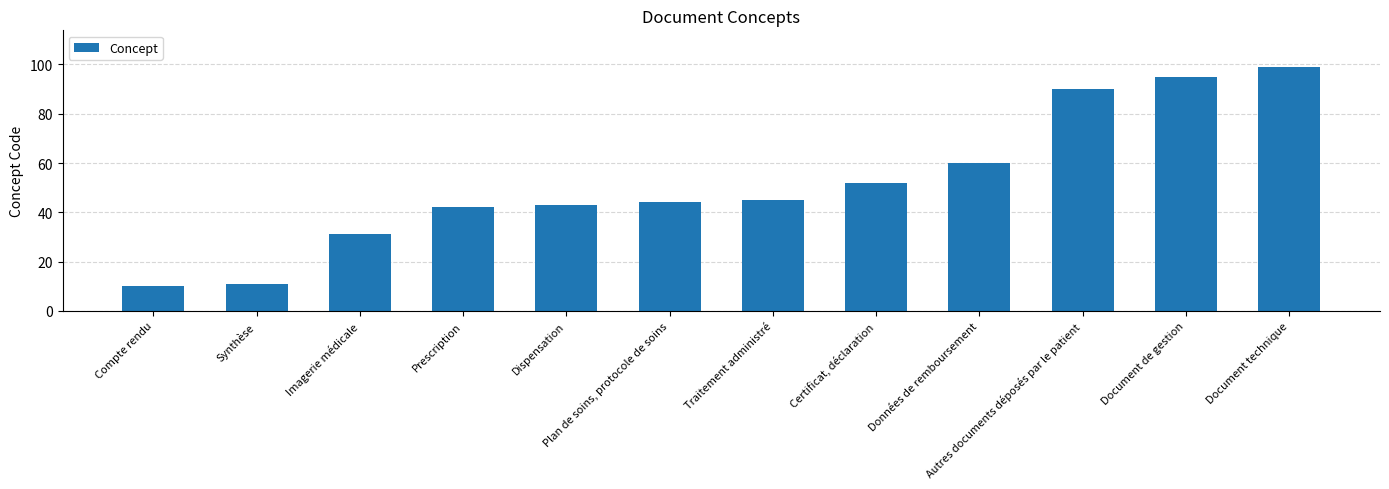

Reading left to right, what are all the values shown in this chart?

10	11	31	42	43	44	45	52	60	90	95	99